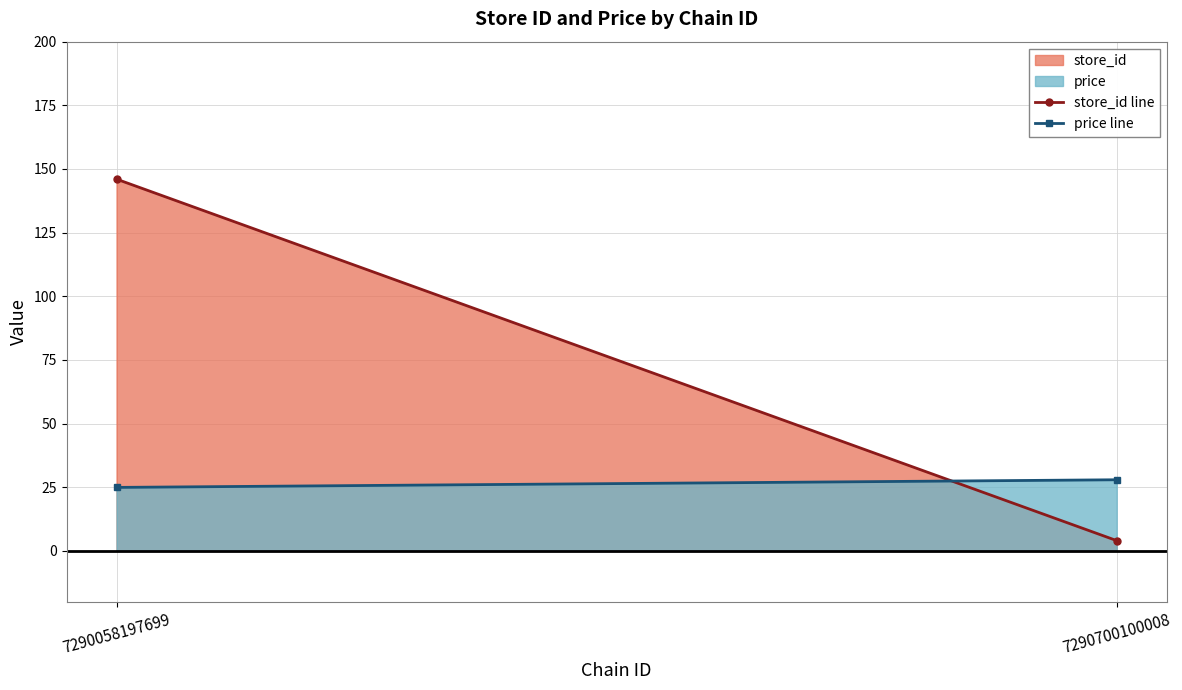

What is the minimum value for price line?

24.9